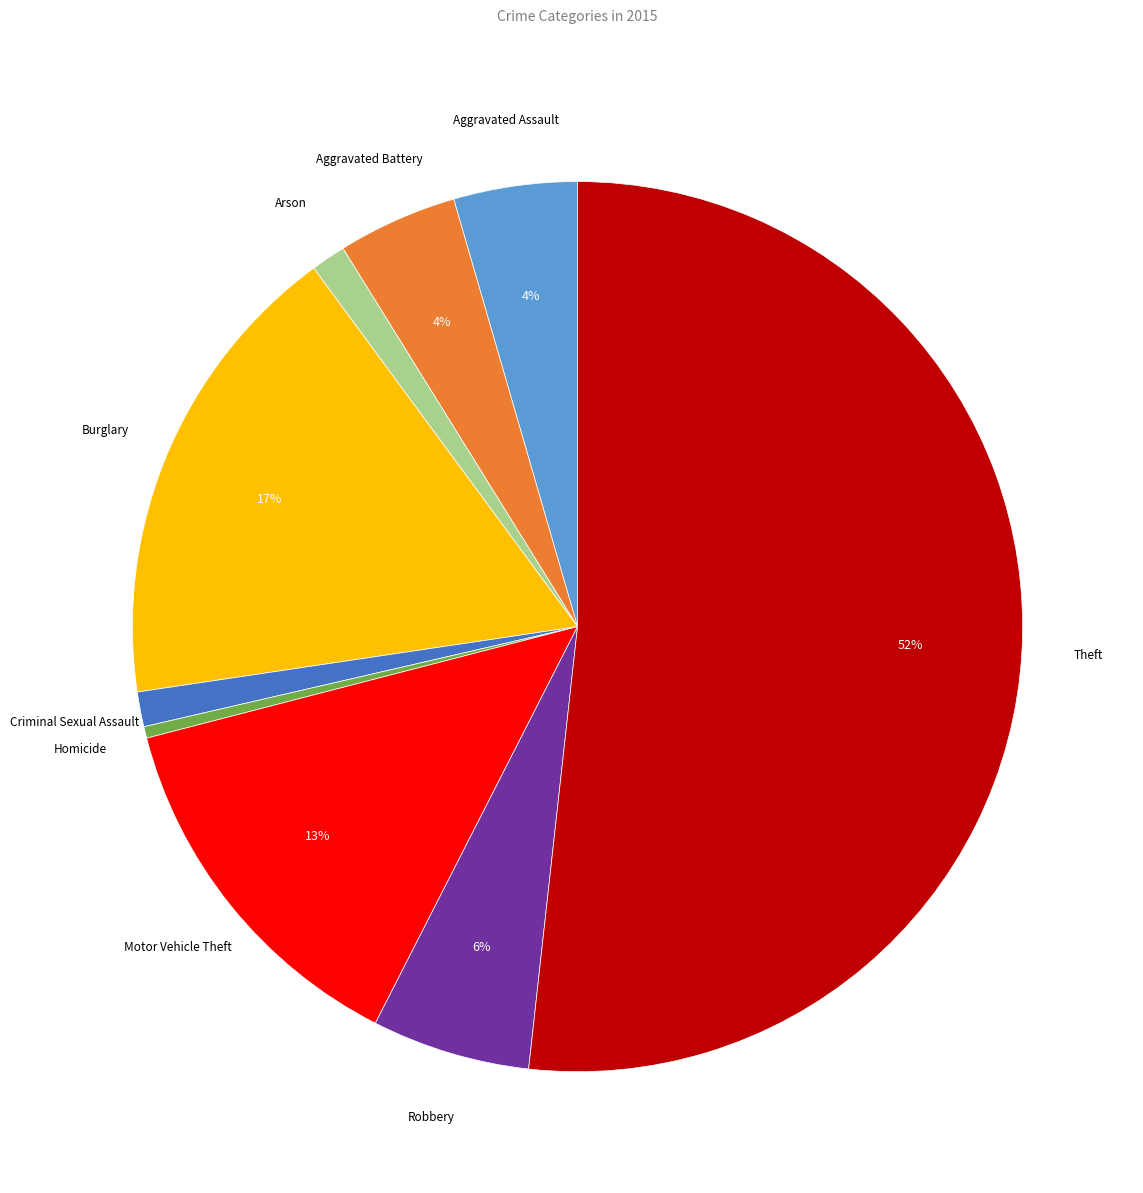

How many slices are in this pie chart?

9